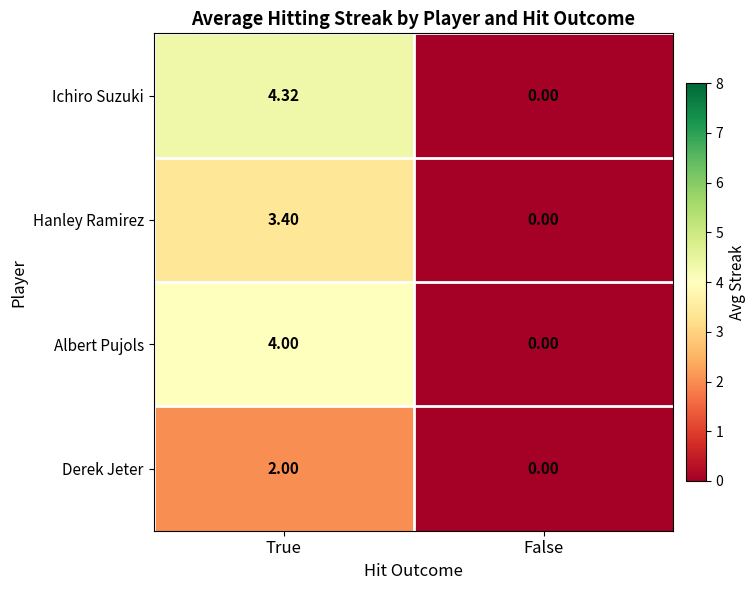

Which series has the widest spread of values?

Ichiro Suzuki